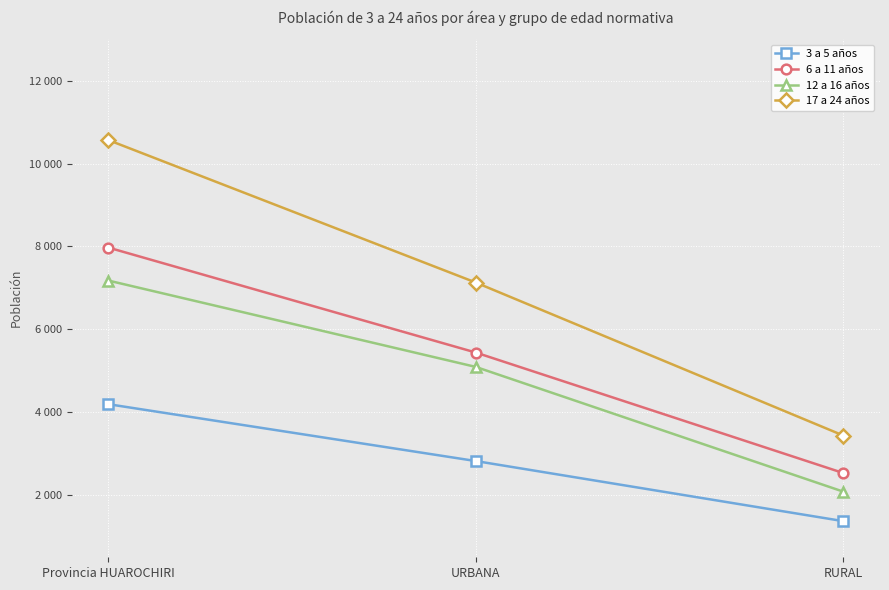

The 12 a 16 años series shows 5093 at URBANA. True or false?

True